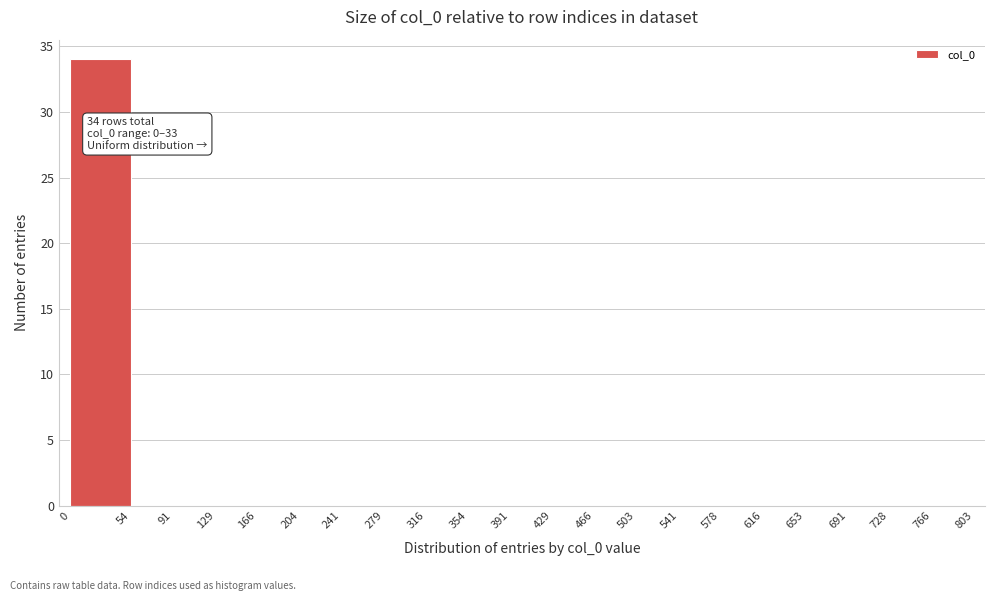

Over which range of the x-axis is the bar tallest?

0 to 54